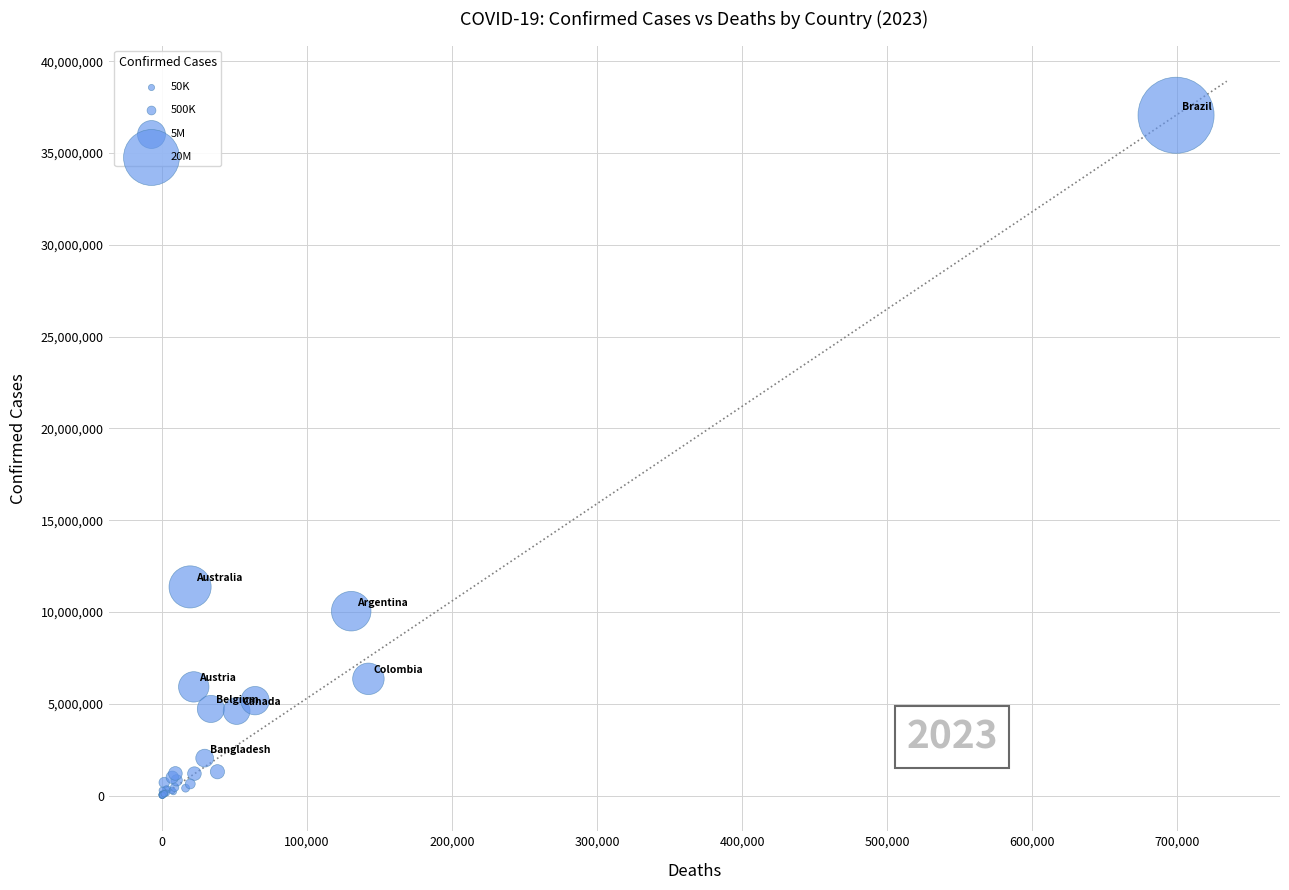

What Y value in the scatter plot is closest to 18535571?

11366361